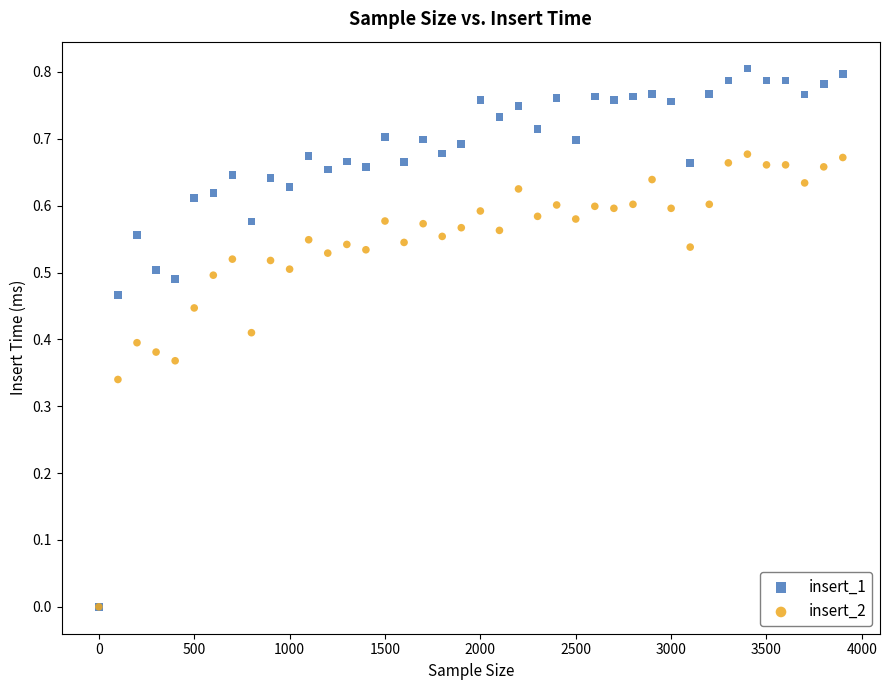

Which series contains the highest Y value?

insert_1